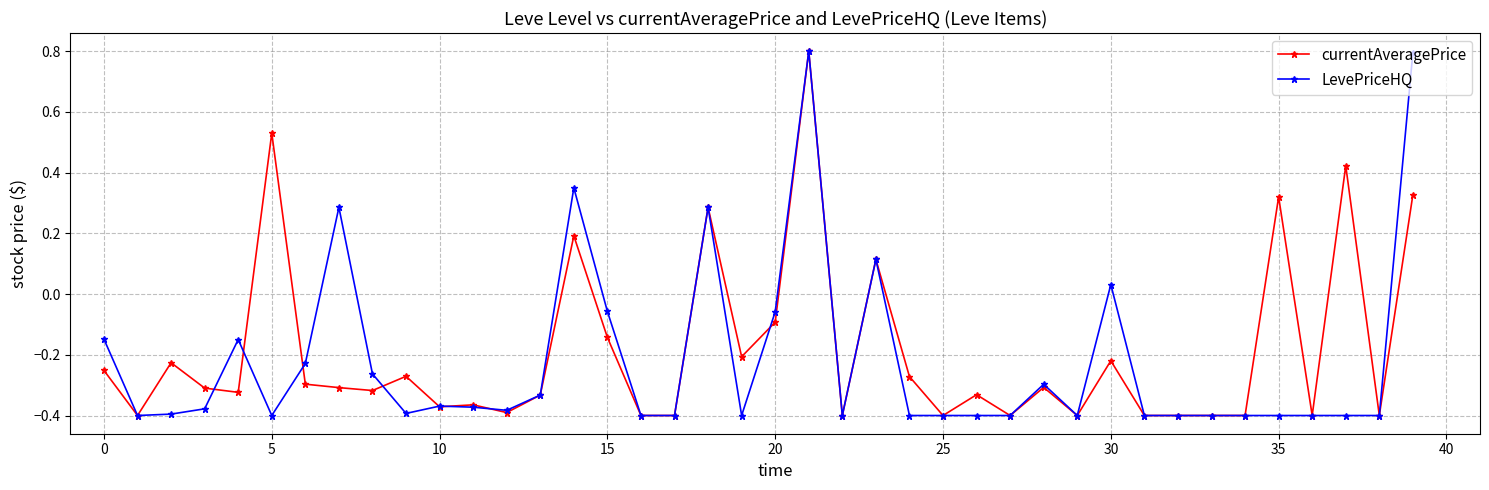

At how many categories does at least one series exceed 0?

10